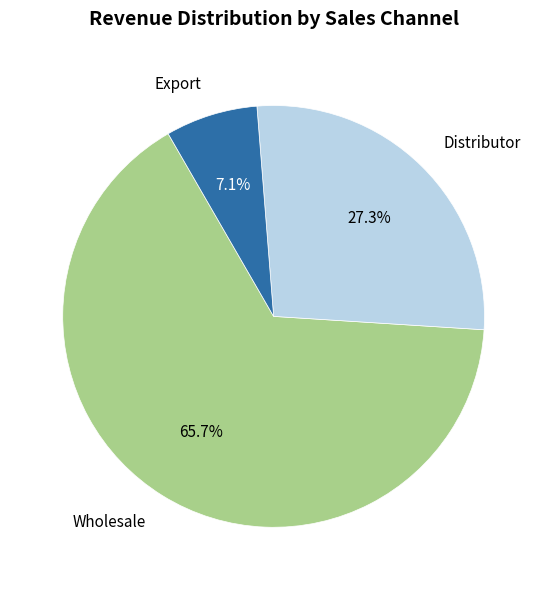

How many segments does this pie chart have?

3